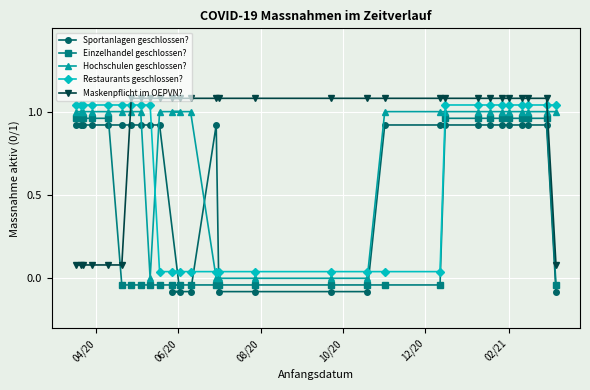

What are all the series names shown in the legend?

Sportanlagen geschlossen?, Einzelhandel geschlossen?, Hochschulen geschlossen?, Restaurants geschlossen?, Maskenpflicht im OEPVN?